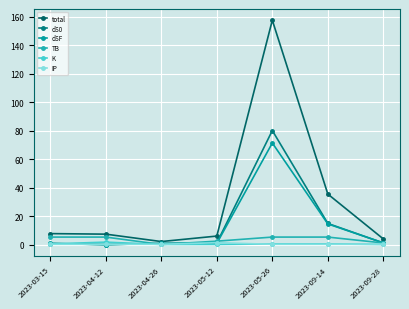

What is the average value of the K series?

0.5